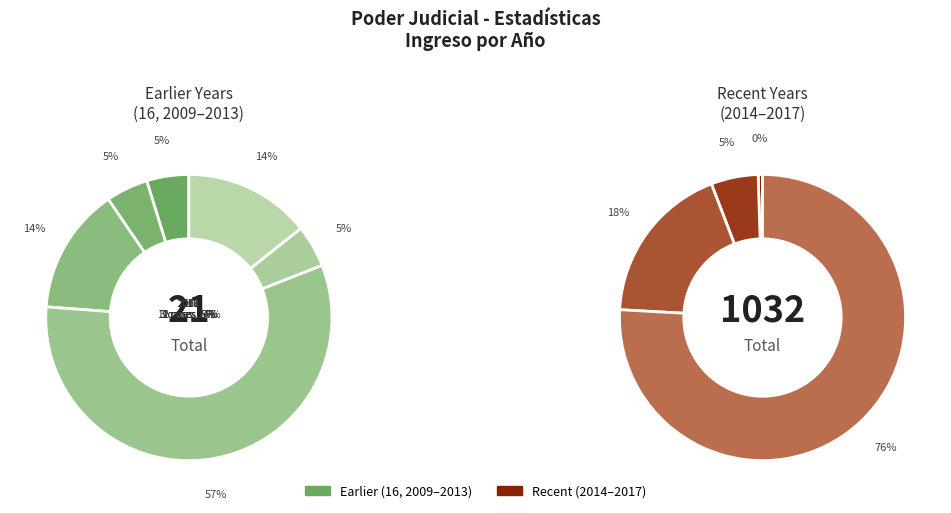

True or false: 2017 accounts for 67% of the total.

False